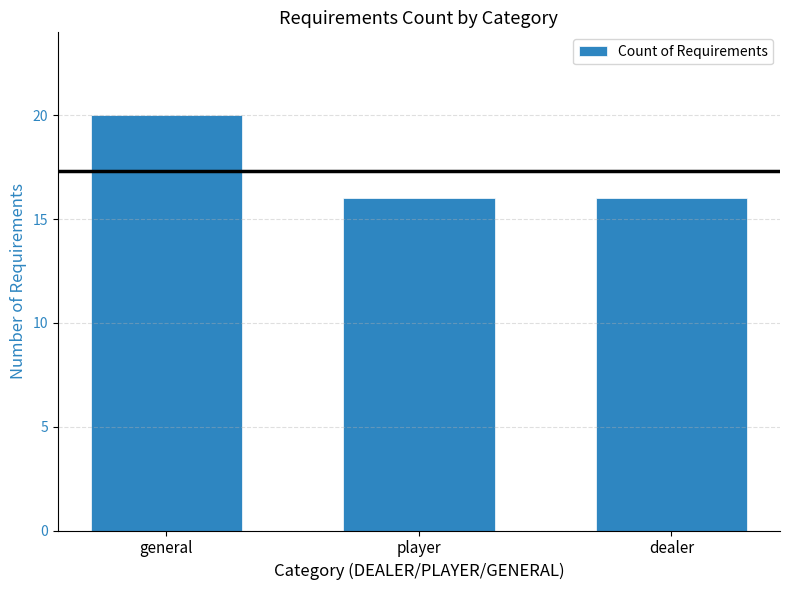

What position from the right is player?

2